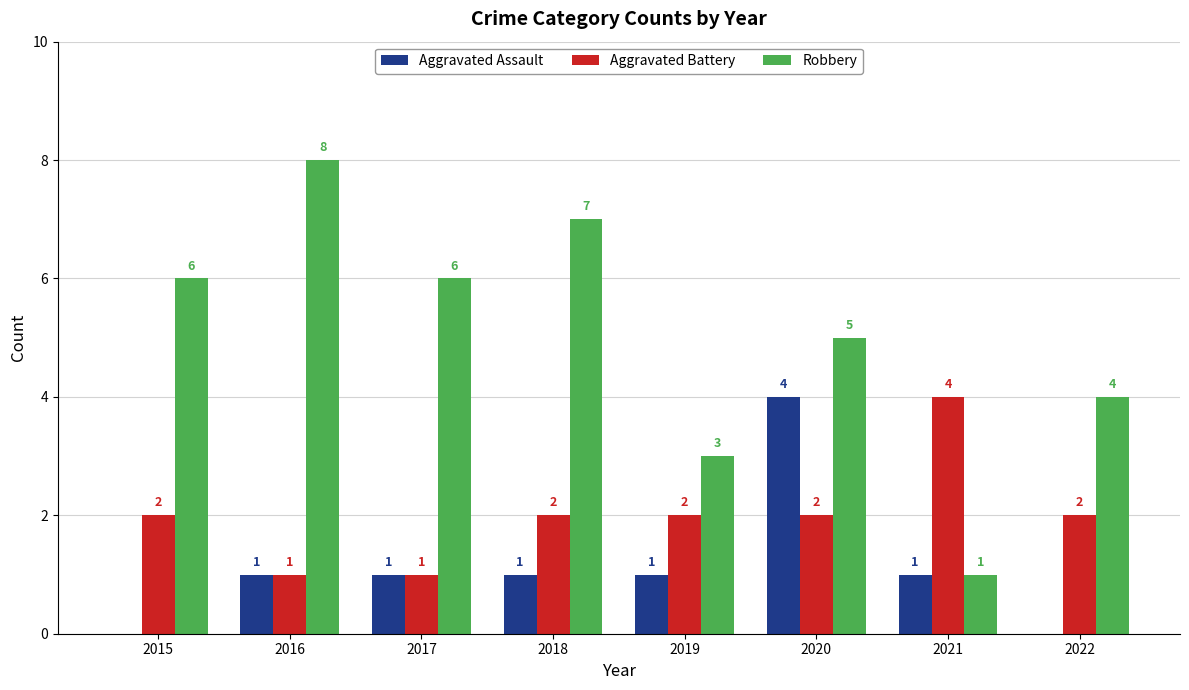

What are all the series names shown in the legend?

Aggravated Assault, Aggravated Battery, Robbery